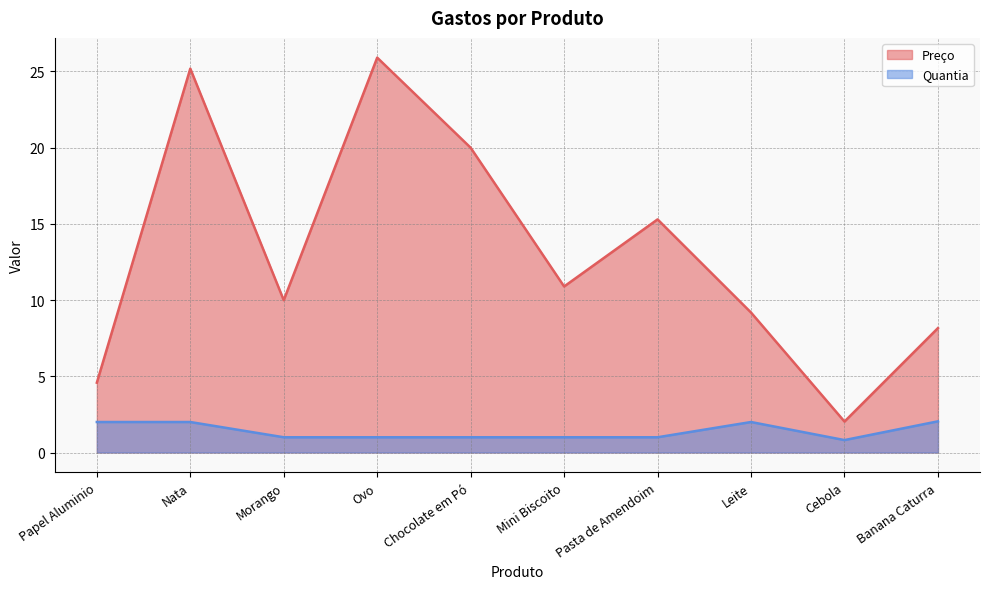

Reading left to right, transcribe all the data shown in this chart.

Preço: 4.6	25.2	10.0	25.9	20.0	10.9	15.3	9.2	2.0	8.2
Quantia: 2.0	2.0	1.0	1.0	1.0	1.0	1.0	2.0	0.8	2.0